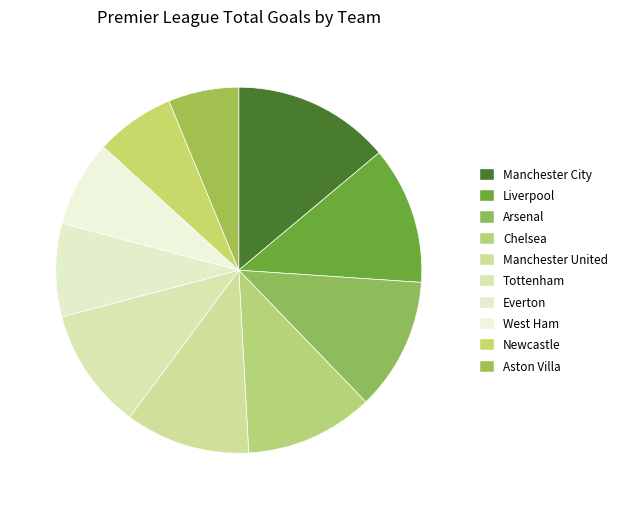

Does Aston Villa account for over 50% of the chart?

No